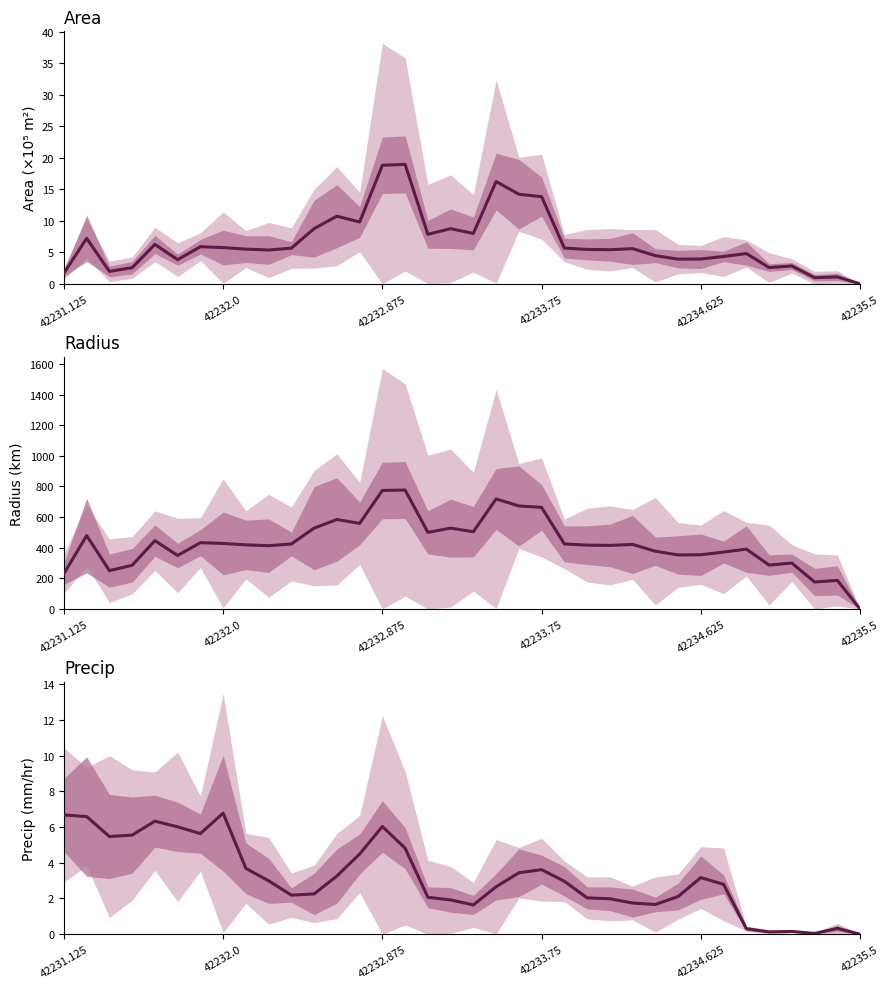

What position from the left is 42232.875?

3